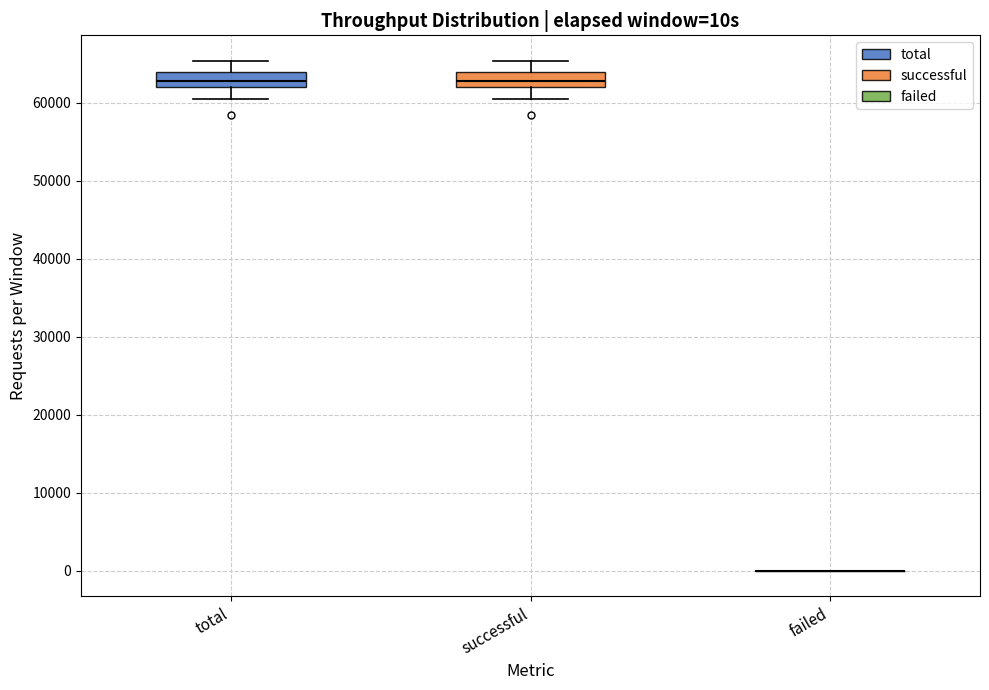

Reading left to right, transcribe this box plot: for each box, give where its median line is, the range the box spans, and where its two whiskers end, as read against the y-axis. The values are not printed on the chart, so give them approximately, as read against the axis.

total: median 63000, box 62000 to 64000, whiskers 60000 to 65000
successful: median 63000, box 62000 to 64000, whiskers 60000 to 65000
failed: box collapsed to a line at 0, whiskers 0 to 0